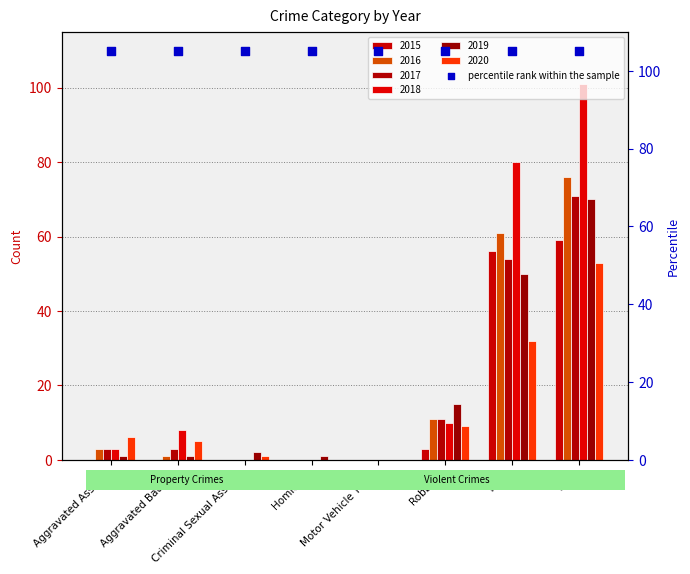

What is the total value across all series at Aggravated Assault?

16